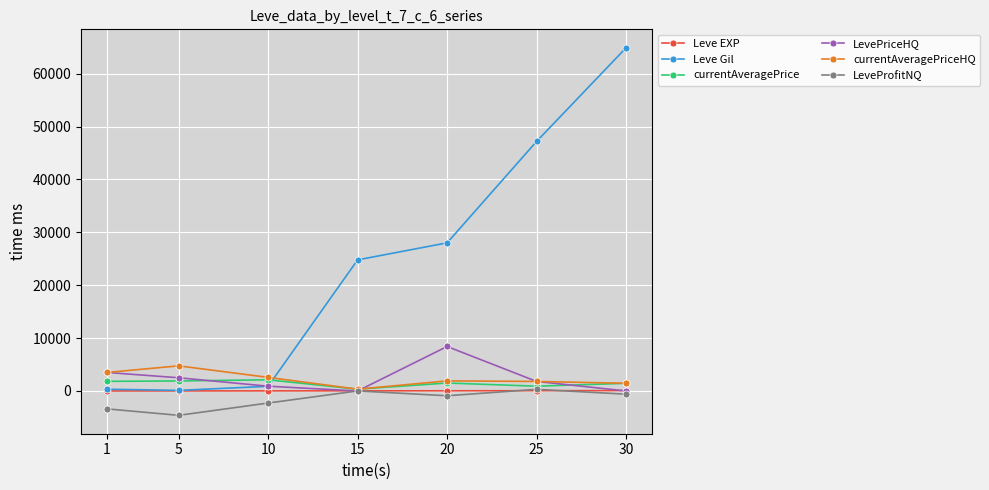

How many distinct data groups are displayed?

6